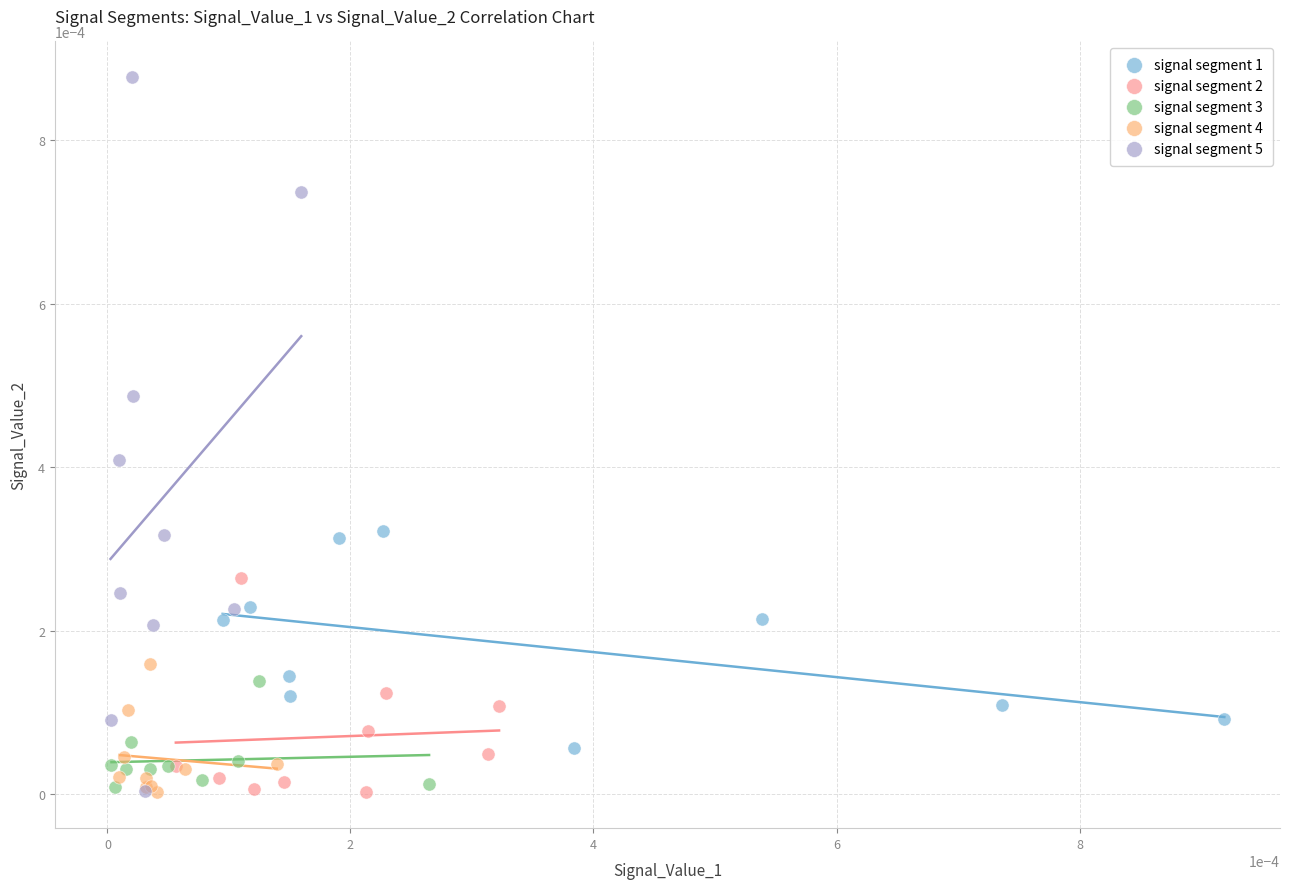

Which series contains the highest Y value?

signal segment 5